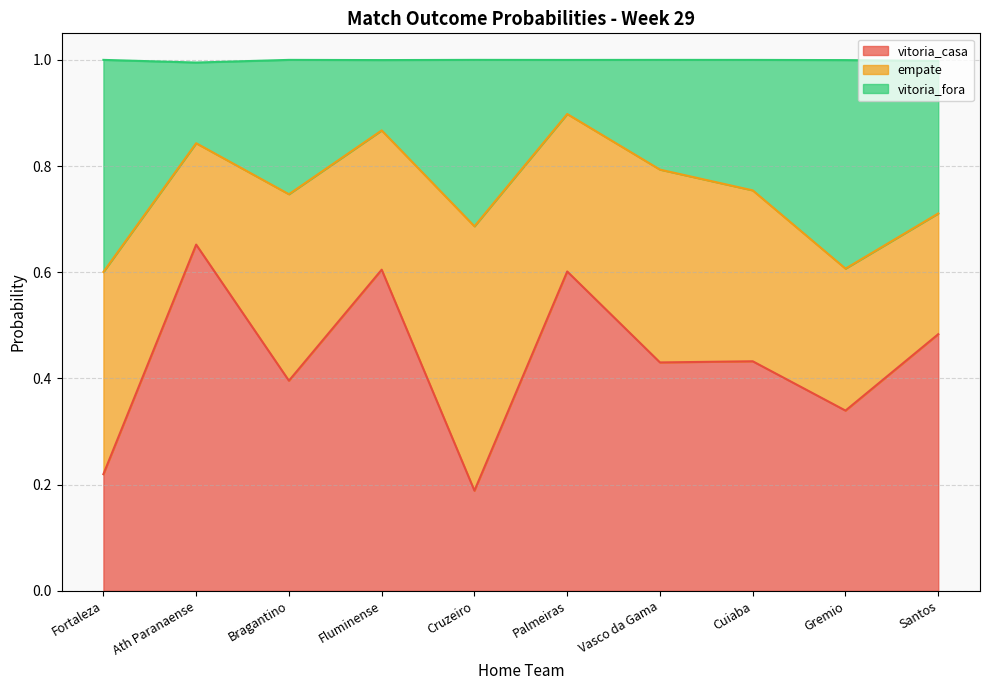

At how many categories does at least one series exceed 0?

10